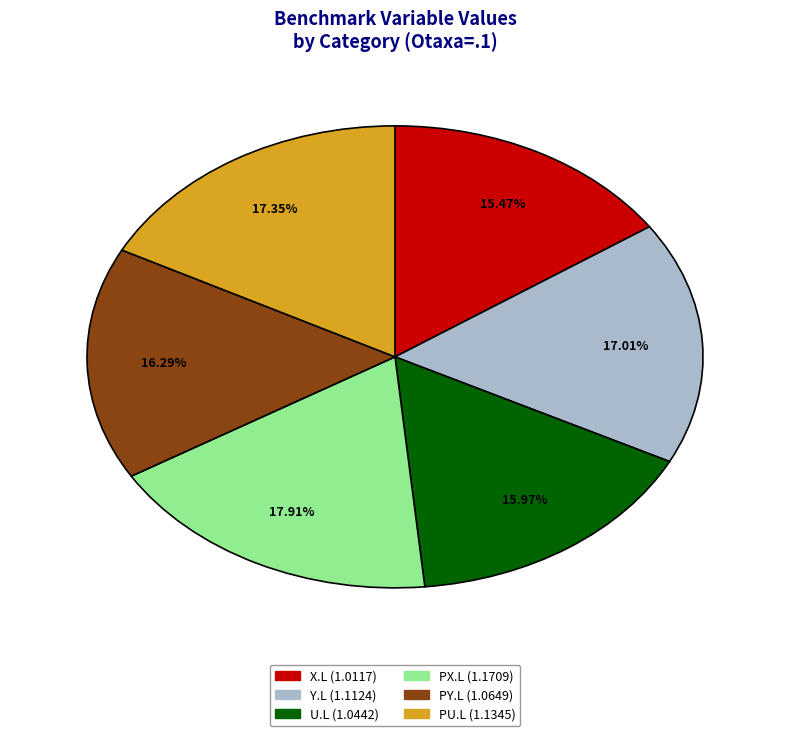

Is there a majority slice in this chart?

No